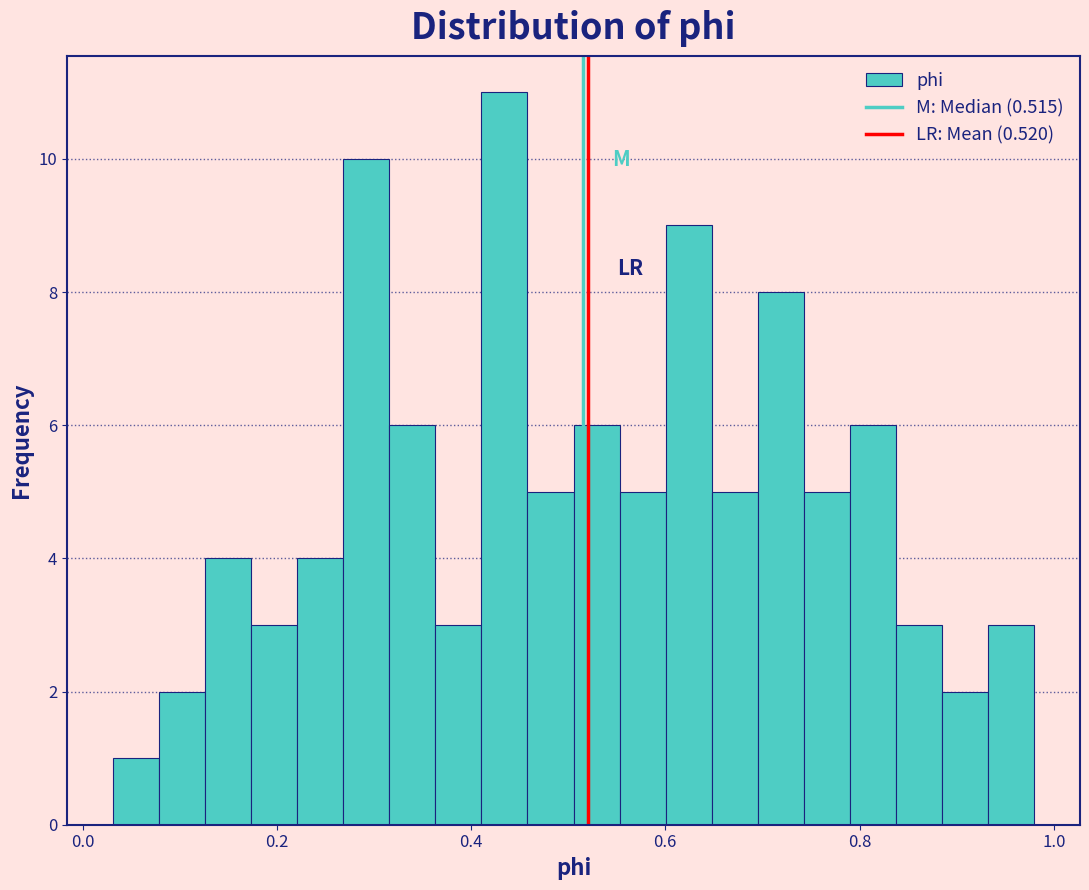

Around what value on the x-axis is the tallest bar? Give the approximate position of its centre, as read against the axis.

0.44